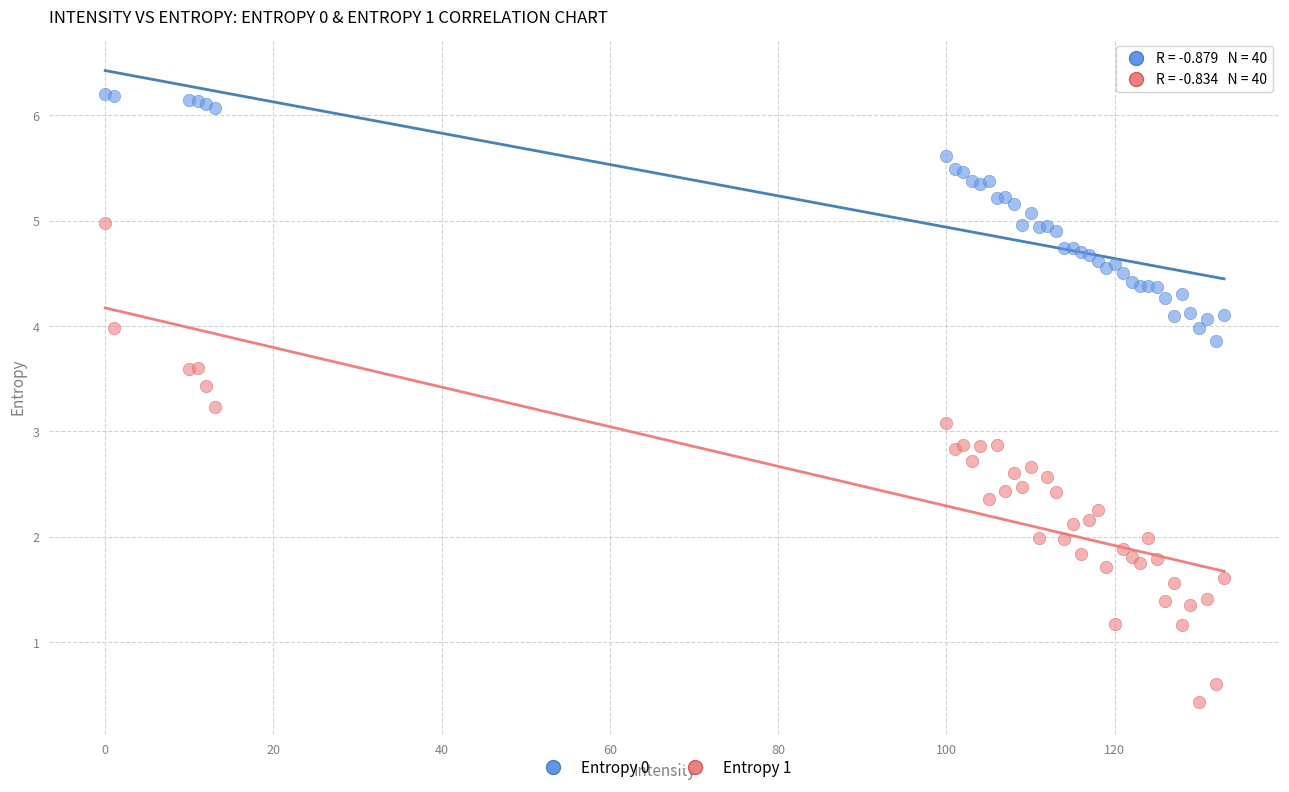

Which series has the widest spread of Y values?

Entropy 1